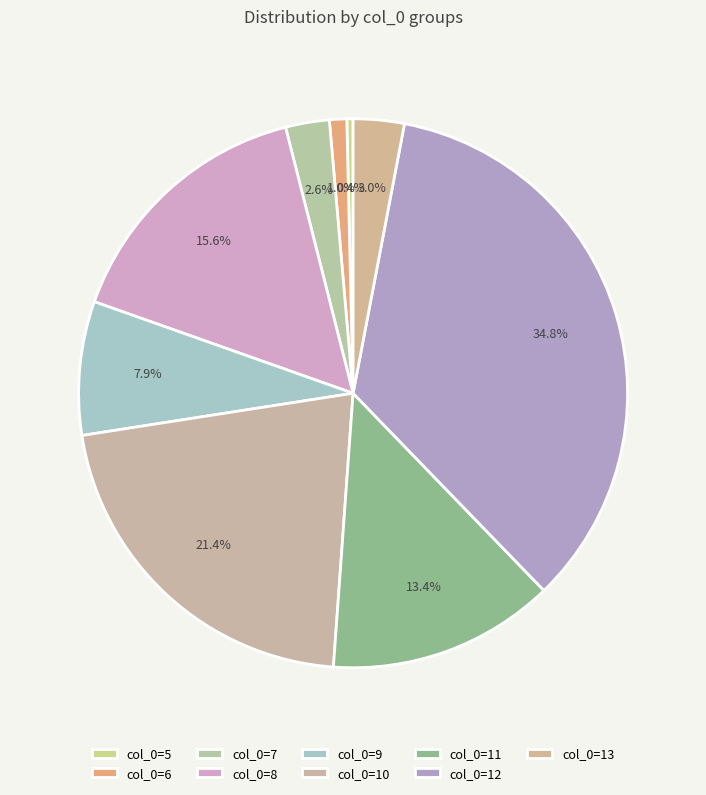

Count the number of slices in the pie.

9